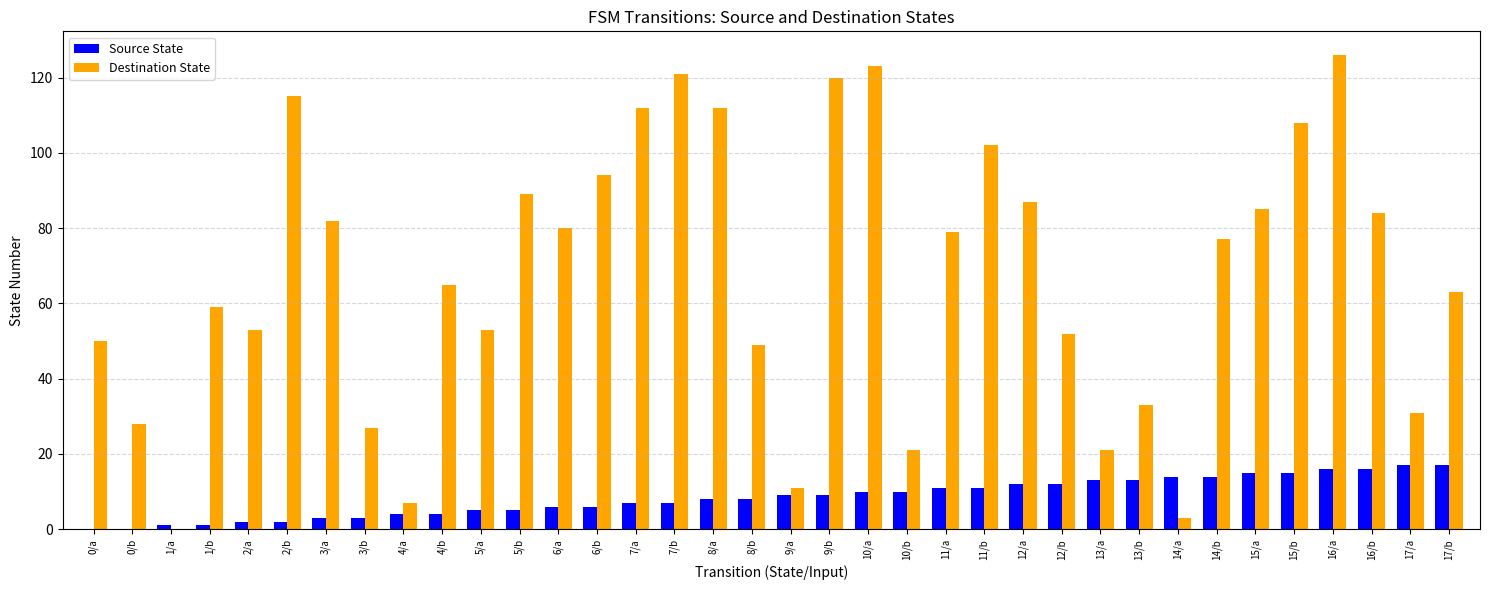

At which label does Destination State first exceed 77?

2/b